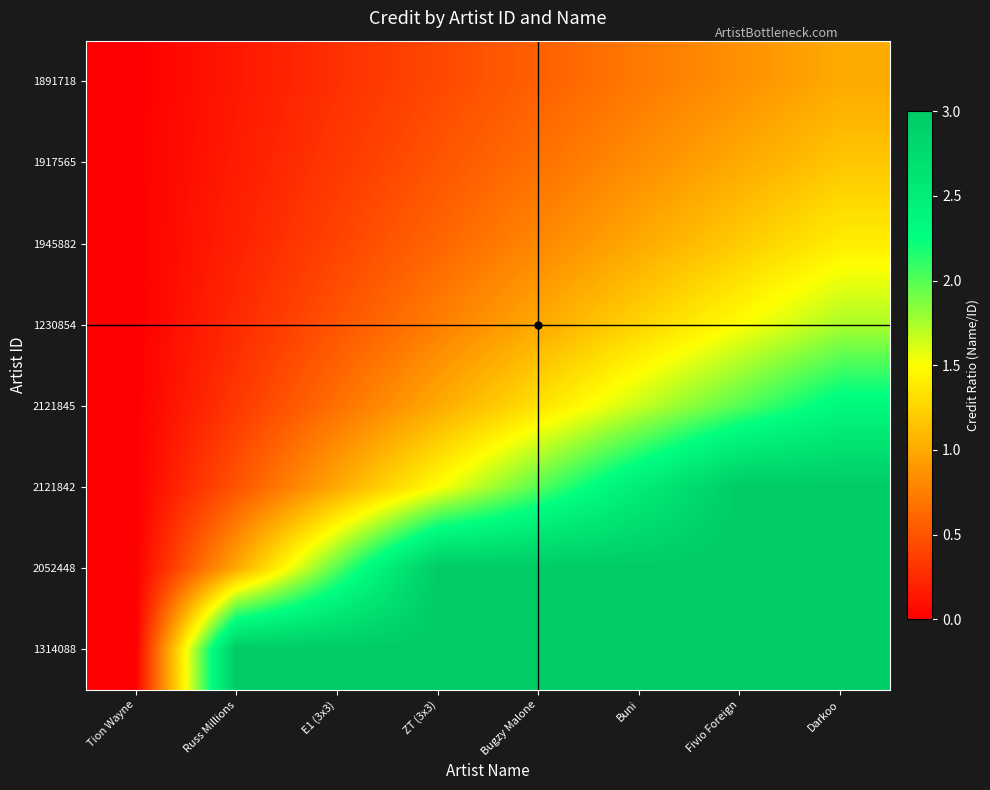

Reading left to right, extract all data points from this chart.

1314088: Tion Wayne=0.0	Russ Millions=3.0	E1 (3x3)=3.0	ZT (3x3)=3.0	Bugzy Malone=3.0	Buni=3.0	Fivio Foreign=3.0	Darkoo=3.0
2052448: Tion Wayne=0.0	Russ Millions=1.0	E1 (3x3)=2.0	ZT (3x3)=3.0	Bugzy Malone=3.0	Buni=3.0	Fivio Foreign=3.0	Darkoo=3.0
2121842: Tion Wayne=0.0	Russ Millions=0.5	E1 (3x3)=1.0	ZT (3x3)=1.5	Bugzy Malone=2.0	Buni=2.5	Fivio Foreign=3.0	Darkoo=3.0
2121845: Tion Wayne=0.0	Russ Millions=0.3	E1 (3x3)=0.7	ZT (3x3)=1.0	Bugzy Malone=1.3	Buni=1.7	Fivio Foreign=2.0	Darkoo=2.3
1230854: Tion Wayne=0.0	Russ Millions=0.2	E1 (3x3)=0.5	ZT (3x3)=0.7	Bugzy Malone=1.0	Buni=1.2	Fivio Foreign=1.5	Darkoo=1.7
1945882: Tion Wayne=0.0	Russ Millions=0.2	E1 (3x3)=0.4	ZT (3x3)=0.6	Bugzy Malone=0.8	Buni=1.0	Fivio Foreign=1.2	Darkoo=1.4
1917565: Tion Wayne=0.0	Russ Millions=0.2	E1 (3x3)=0.3	ZT (3x3)=0.5	Bugzy Malone=0.7	Buni=0.8	Fivio Foreign=1.0	Darkoo=1.2
1891718: Tion Wayne=0.0	Russ Millions=0.1	E1 (3x3)=0.3	ZT (3x3)=0.4	Bugzy Malone=0.6	Buni=0.7	Fivio Foreign=0.9	Darkoo=1.0